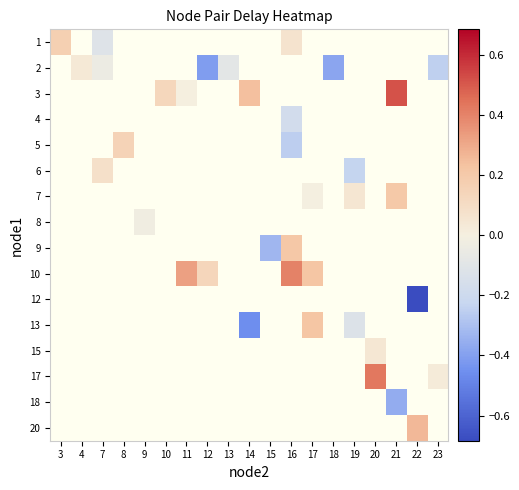

How many data points does each series have?

19